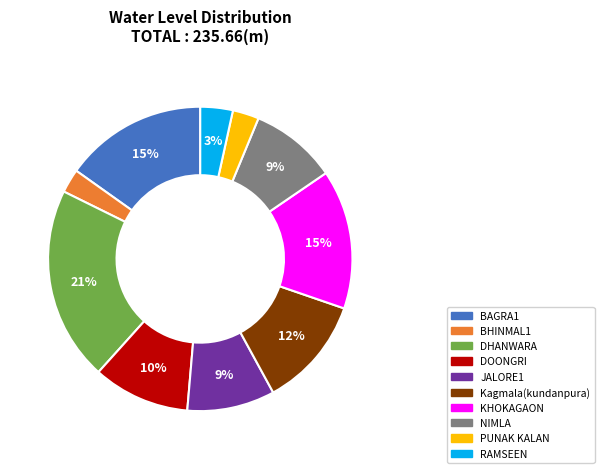

What percentage is the Kagmala(kundanpura) slice, to the nearest percent?

12%